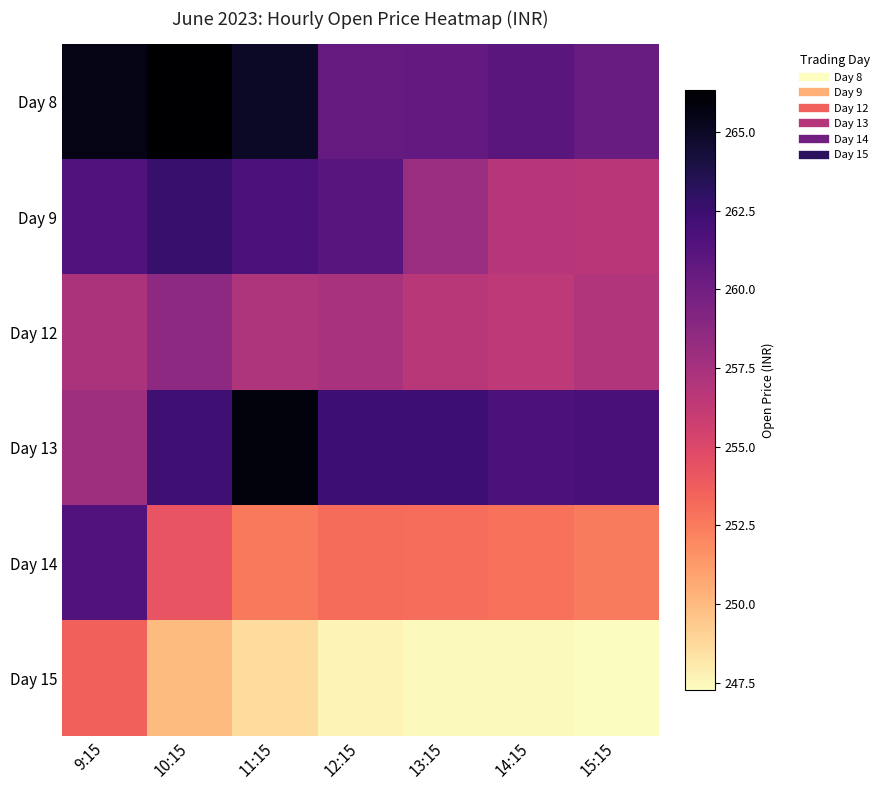

Which series has the largest total across all categories?

Day 8